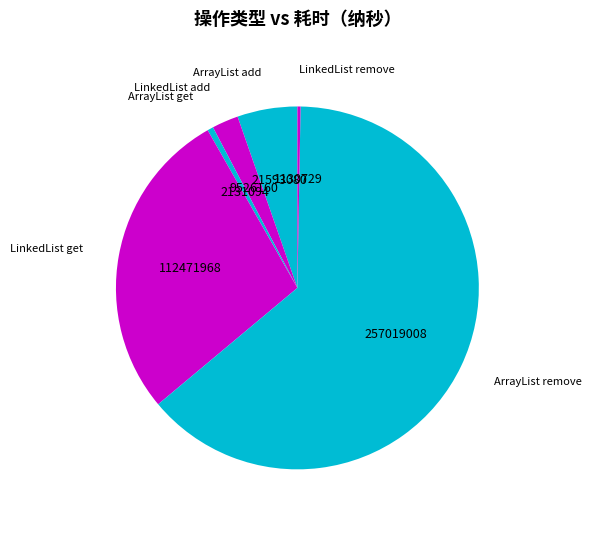

Which category has the biggest portion of the pie?

ArrayList remove